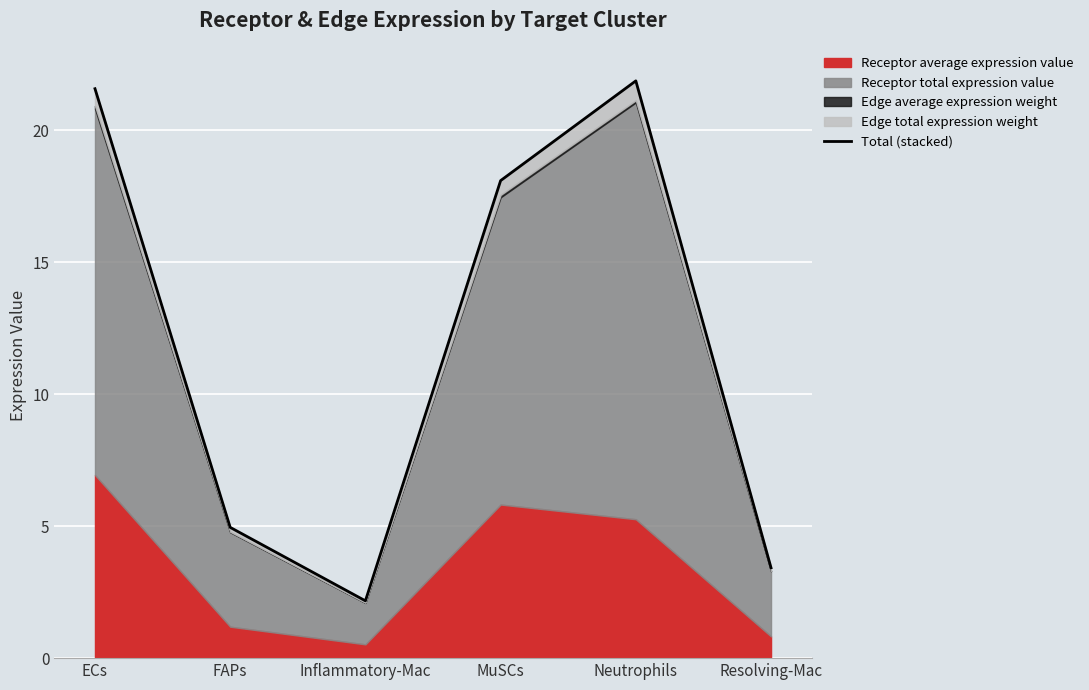

Between Inflammatory-Mac and FAPs, which is larger?

FAPs